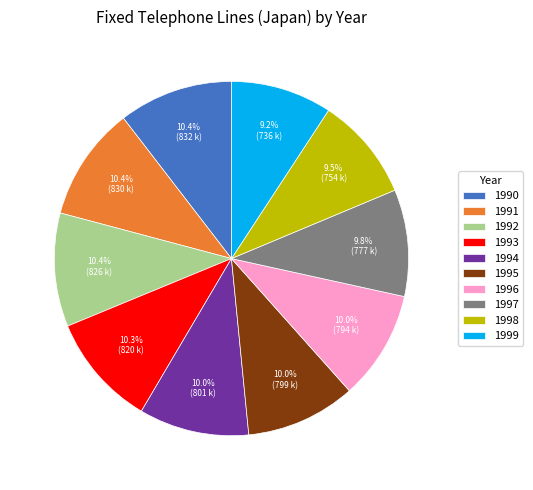

What portion of the pie excludes 1994?

90.0%